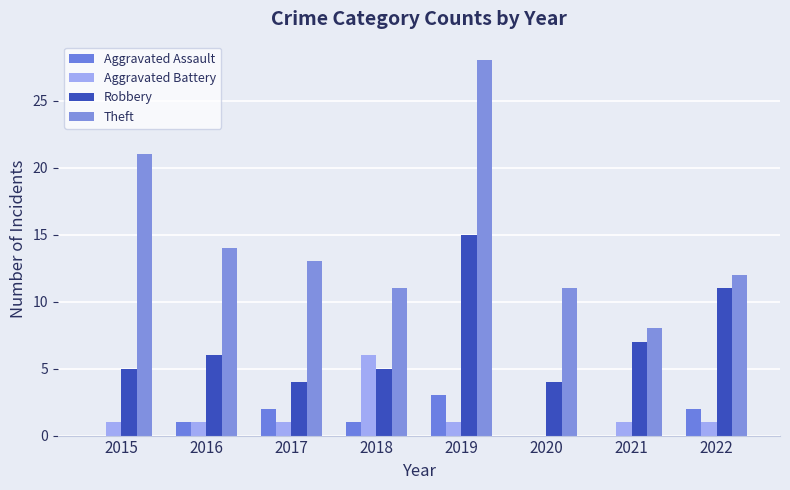

How many positive values does the Aggravated Battery series have?

7